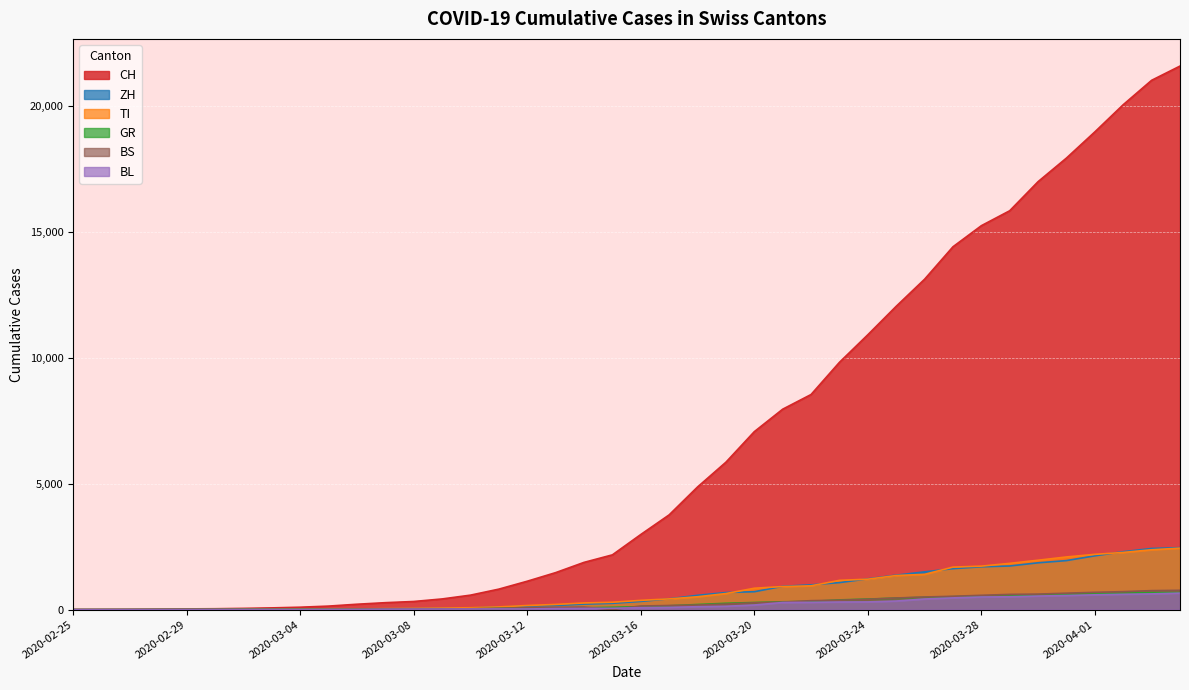

Is the value of BL at 2020-02-25 greater than the value of ZH at 2020-03-15?

No